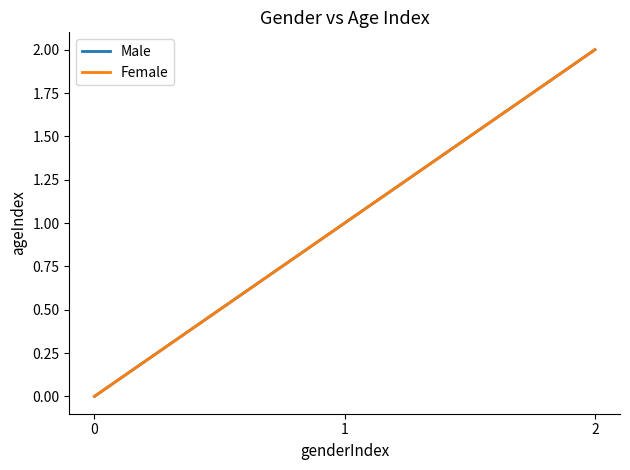

Does the chart display data point markers on the line(s)?

No